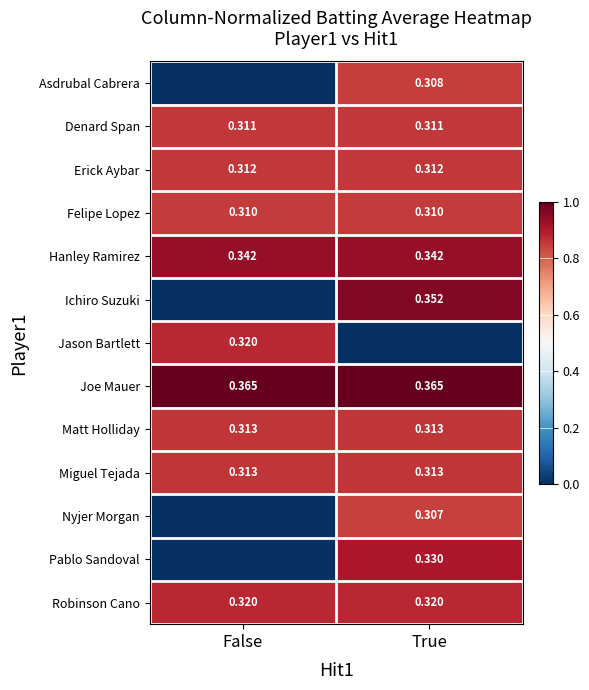

Is the value of Denard Span at True greater than the value of Joe Mauer at False?

No